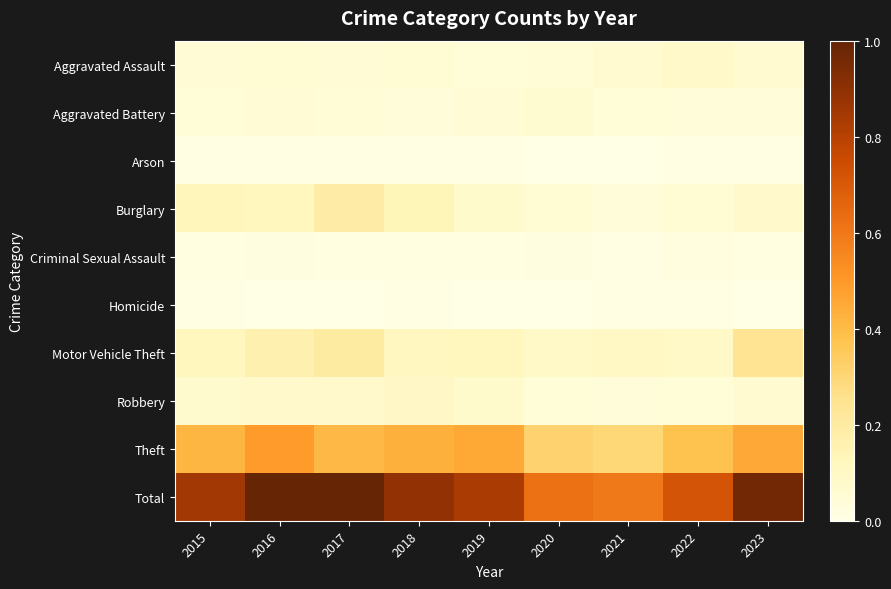

Which series has the widest spread of values?

Total